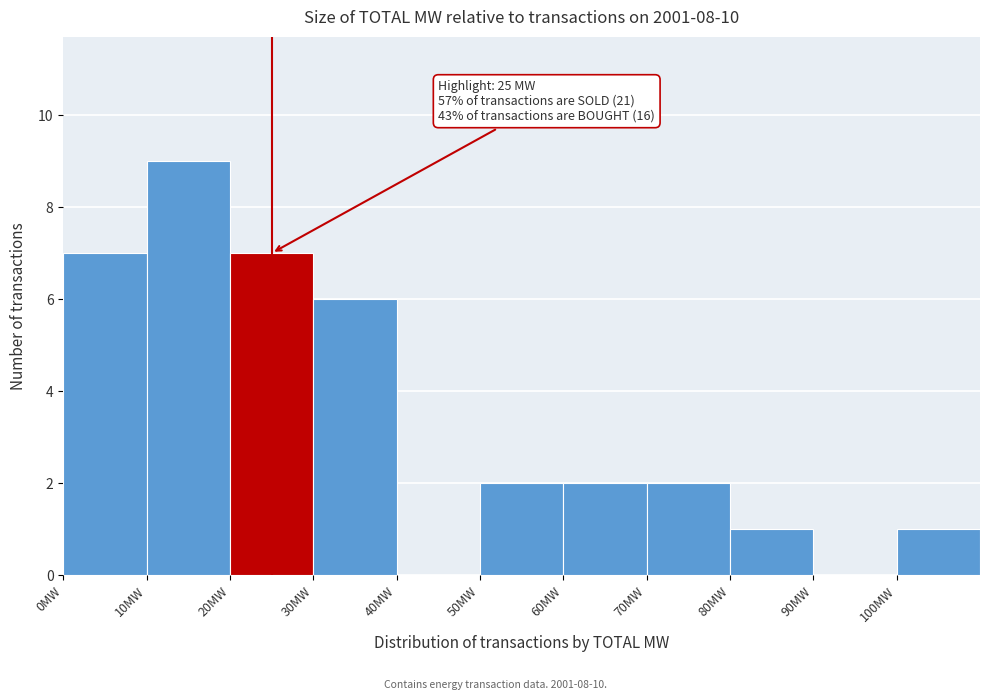

Over which range of the x-axis is the bar tallest?

10 to 20